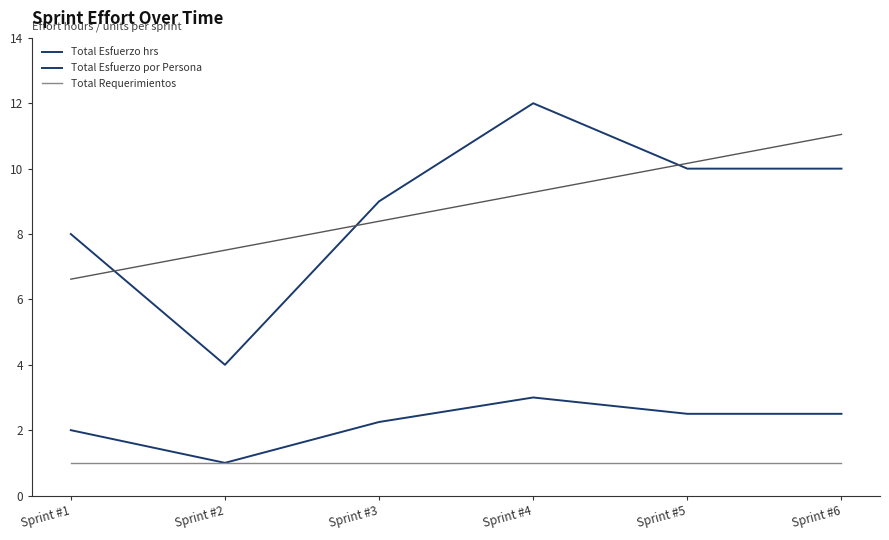

At which category does the chart reach its minimum across all series?

Sprint #2